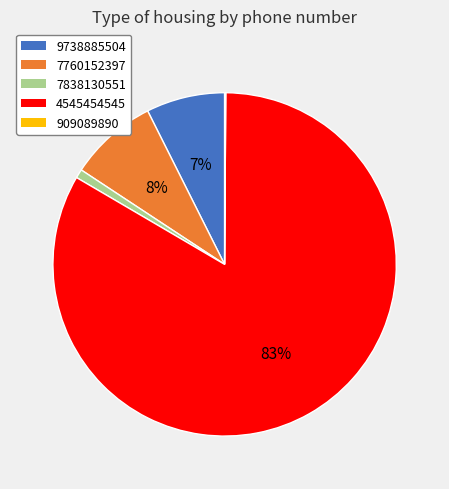

Do 9738885504 and 7760152397 together represent more than half of the pie?

No